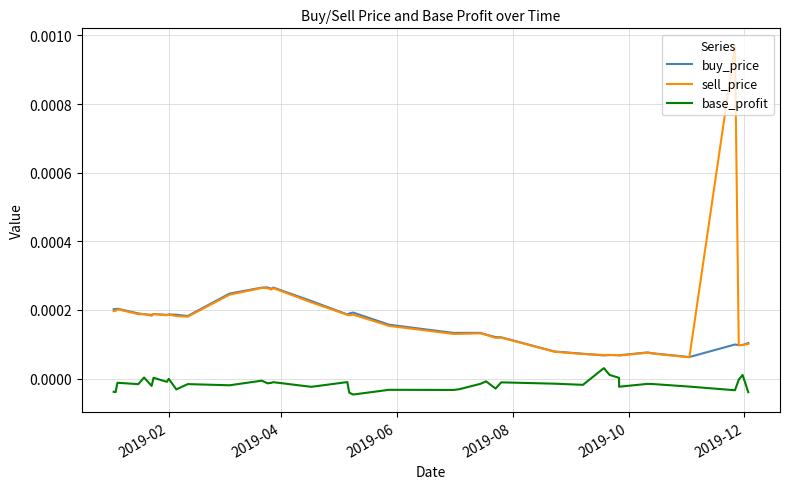

How many distinct data groups are displayed?

3